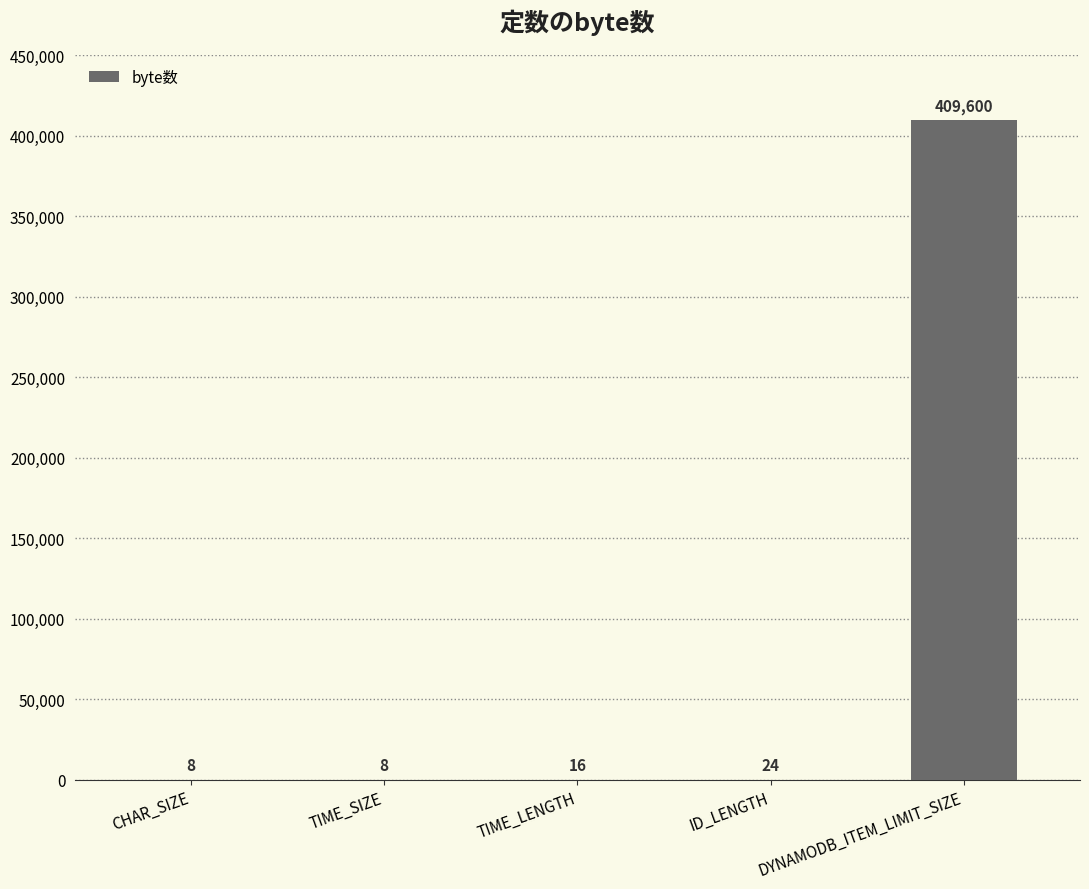

Reading left to right, list all the values displayed in this chart.

CHAR_SIZE=8	TIME_SIZE=8	TIME_LENGTH=16	ID_LENGTH=24	DYNAMODB_ITEM_LIMIT_SIZE=409600